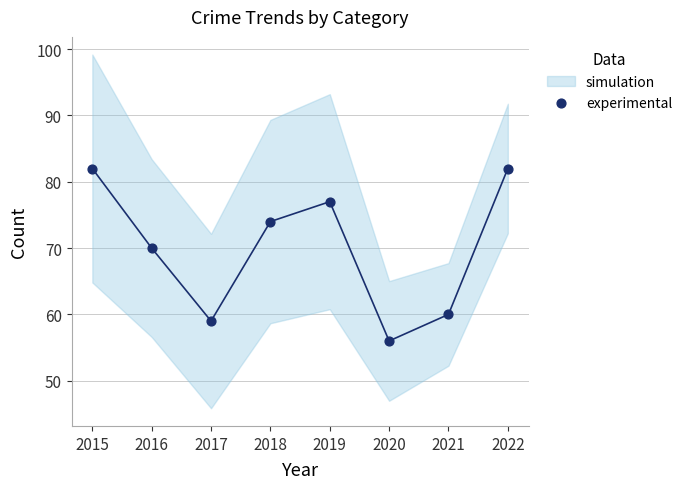

What is the range of X values (max minus min)?

7